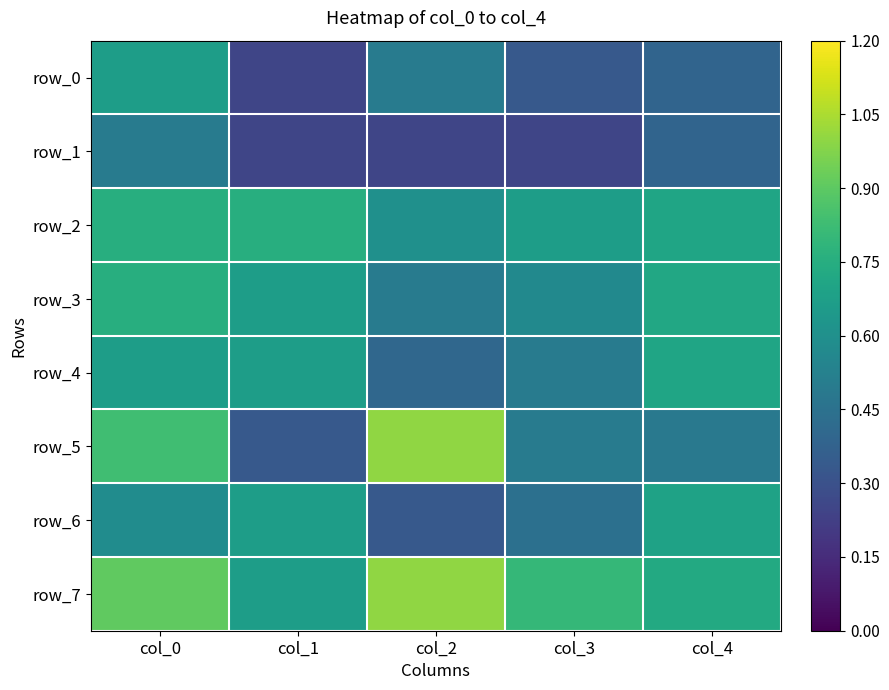

Count the row_6 values in the range 0 to 1.

5